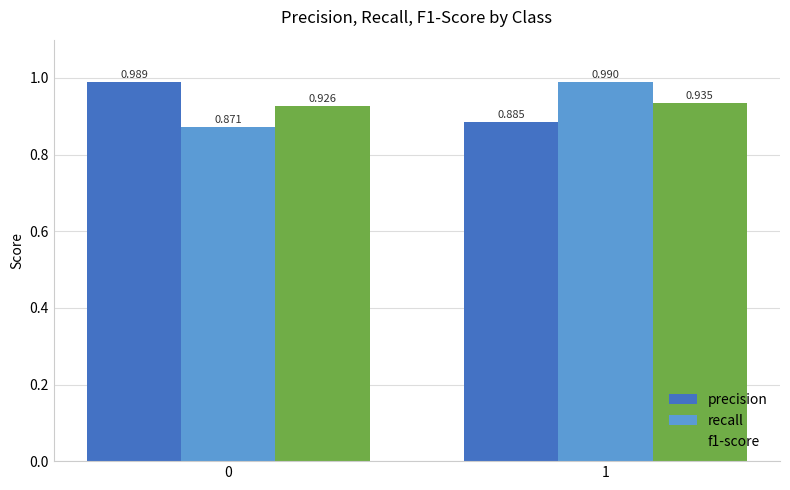

Which series changed the most between 0 and 1?

recall